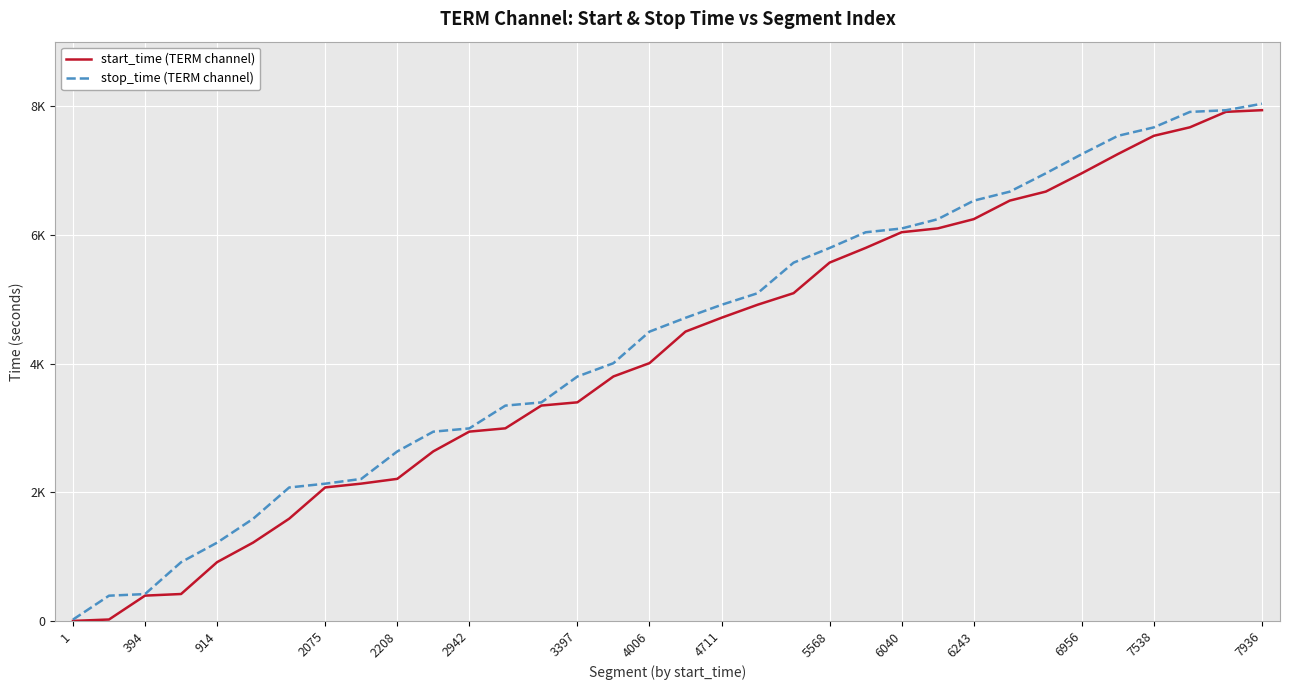

True or false: stop_time (TERM channel) has more than 1 interior local peaks.

False